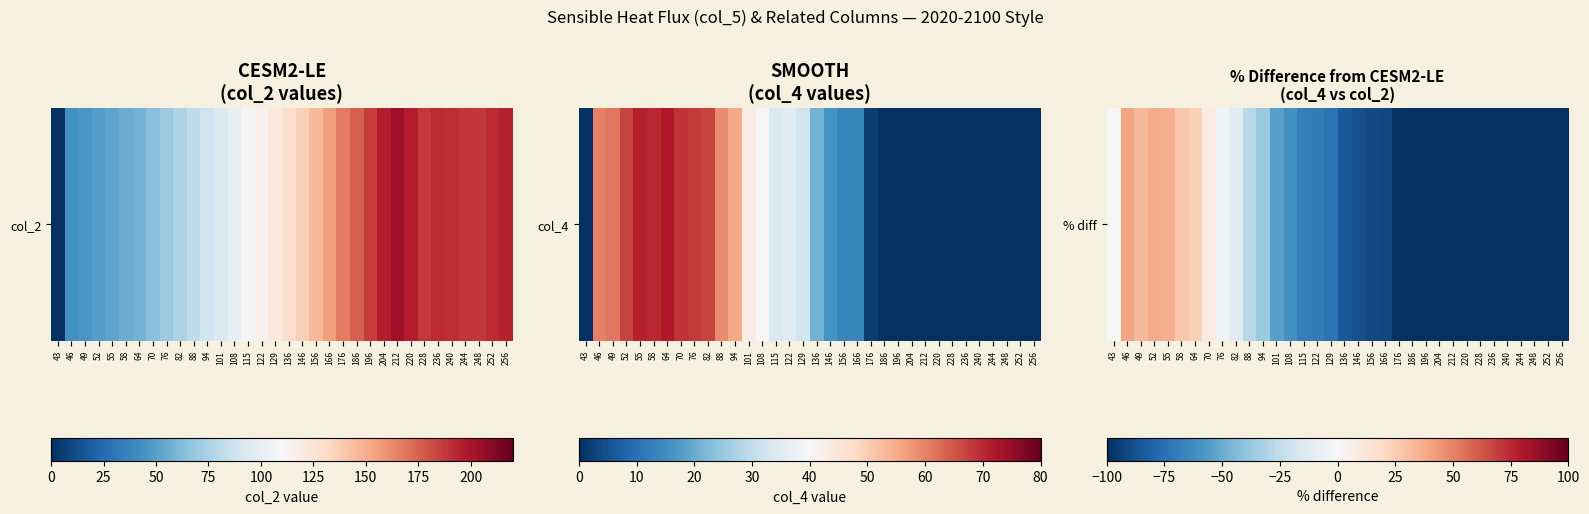

Reading left to right, what are all the values shown in this chart?

43=0.0	46=39.5	49=32.6	52=36.7	55=36.5	58=27.3	64=24.1	70=7.8	76=-2.9	82=-11.8	88=-28.0	94=-37.5	101=-54.3	108=-60.4	115=-68.5	122=-69.6	129=-73.8	136=-83.7	146=-88.2	156=-90.4	166=-91.0	176=-98.8	186=-100.0	196=-100.0	204=-100.0	212=-100.0	220=-100.0	228=-100.0	236=-100.0	240=-100.0	244=-100.0	248=-100.0	252=-100.0	256=-100.0